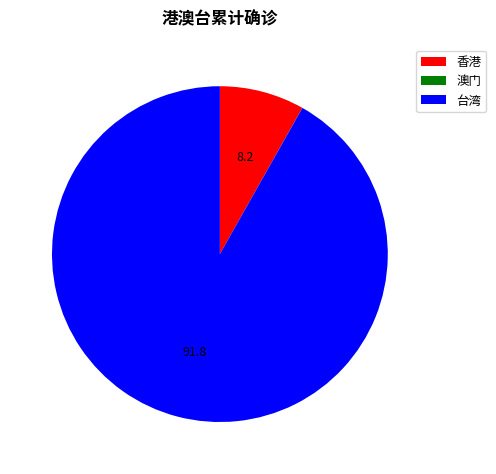

What is the largest slice in the pie chart?

台湾